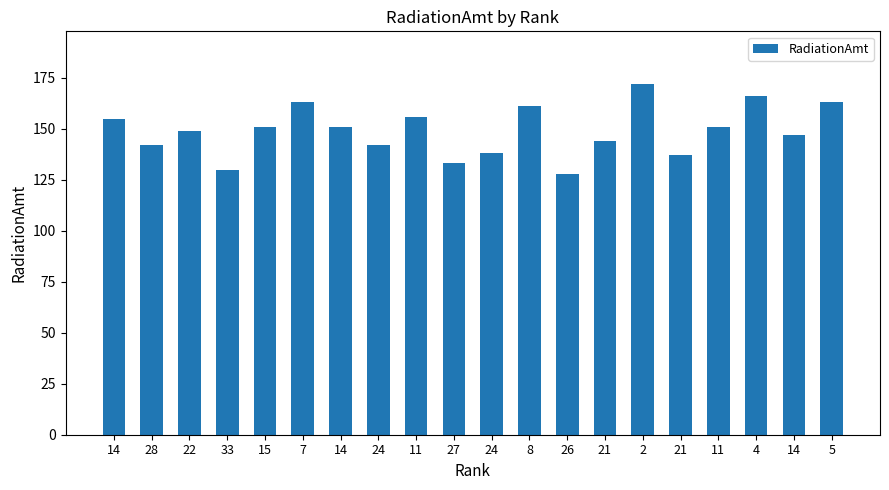

What is the maximum value shown in the chart?

172